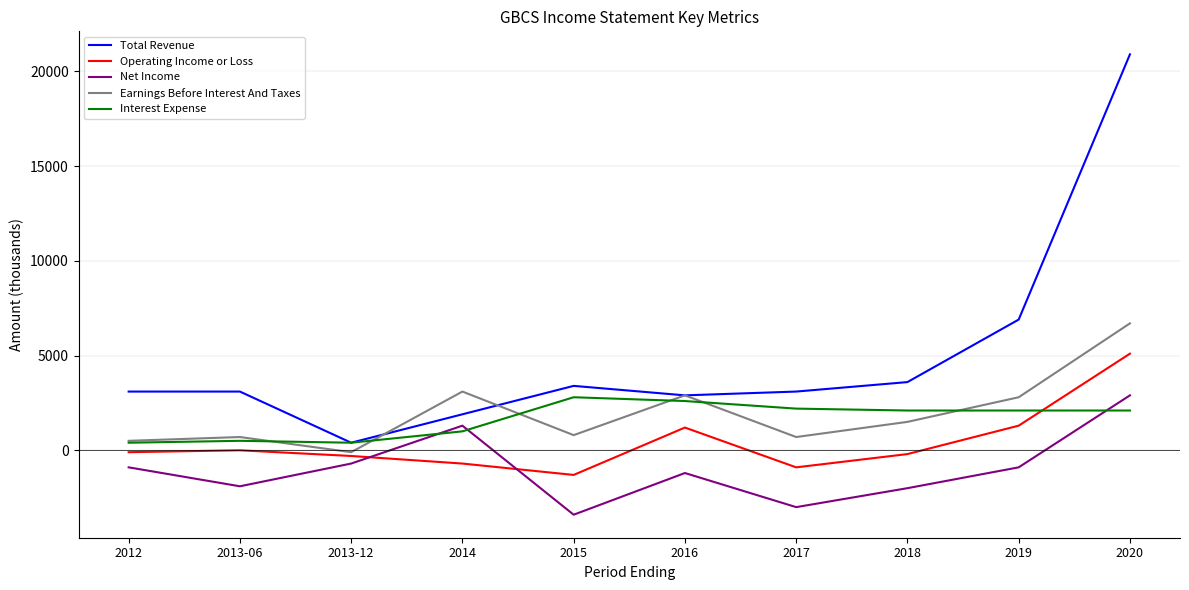

What is the difference between the maximum and second lowest values in the Operating Income or Loss series?

6000